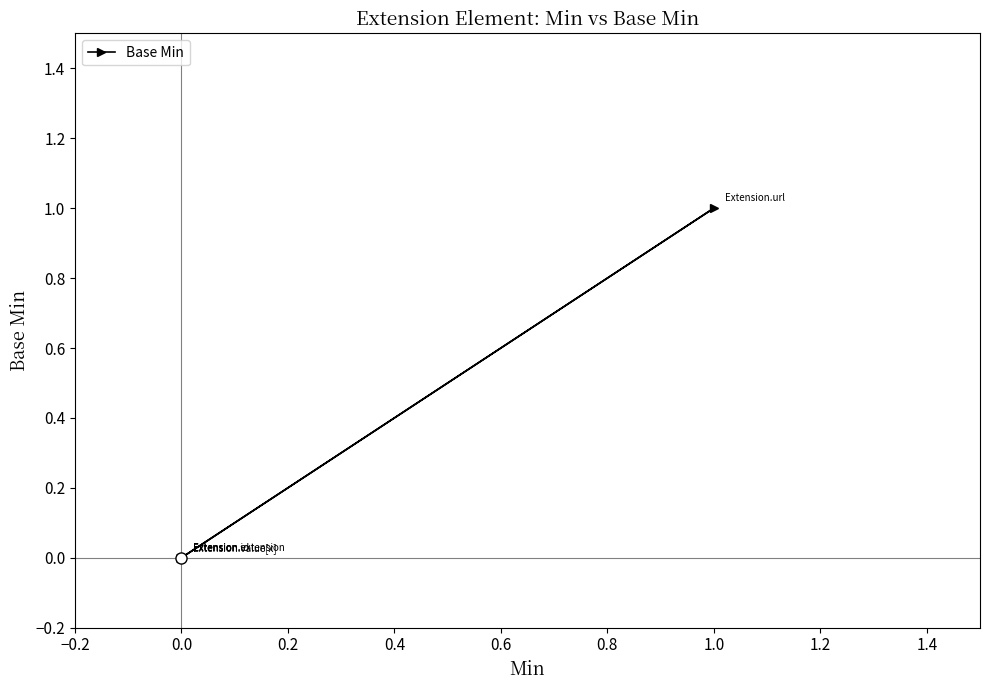

How many interior local peaks (higher than both neighbors) does the data have?

1